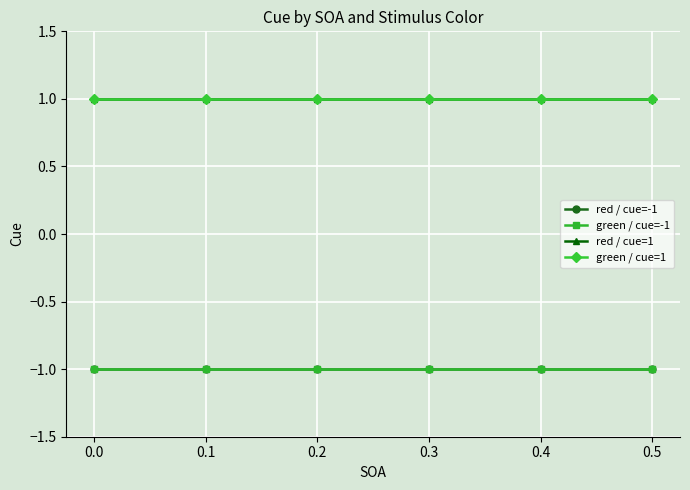

Does the chart have visible grid lines?

Yes